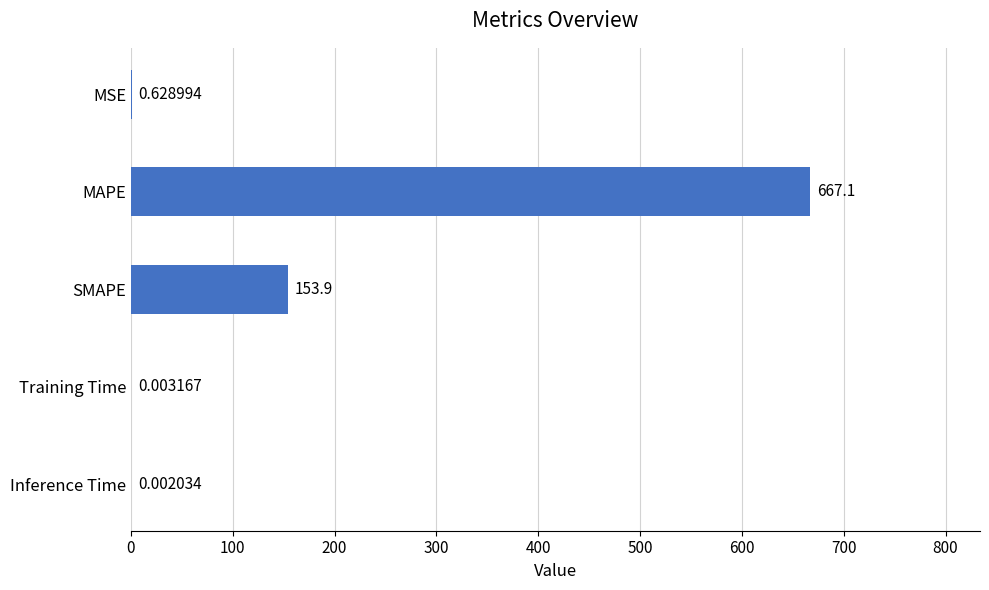

What is the sum of all values?

821.6